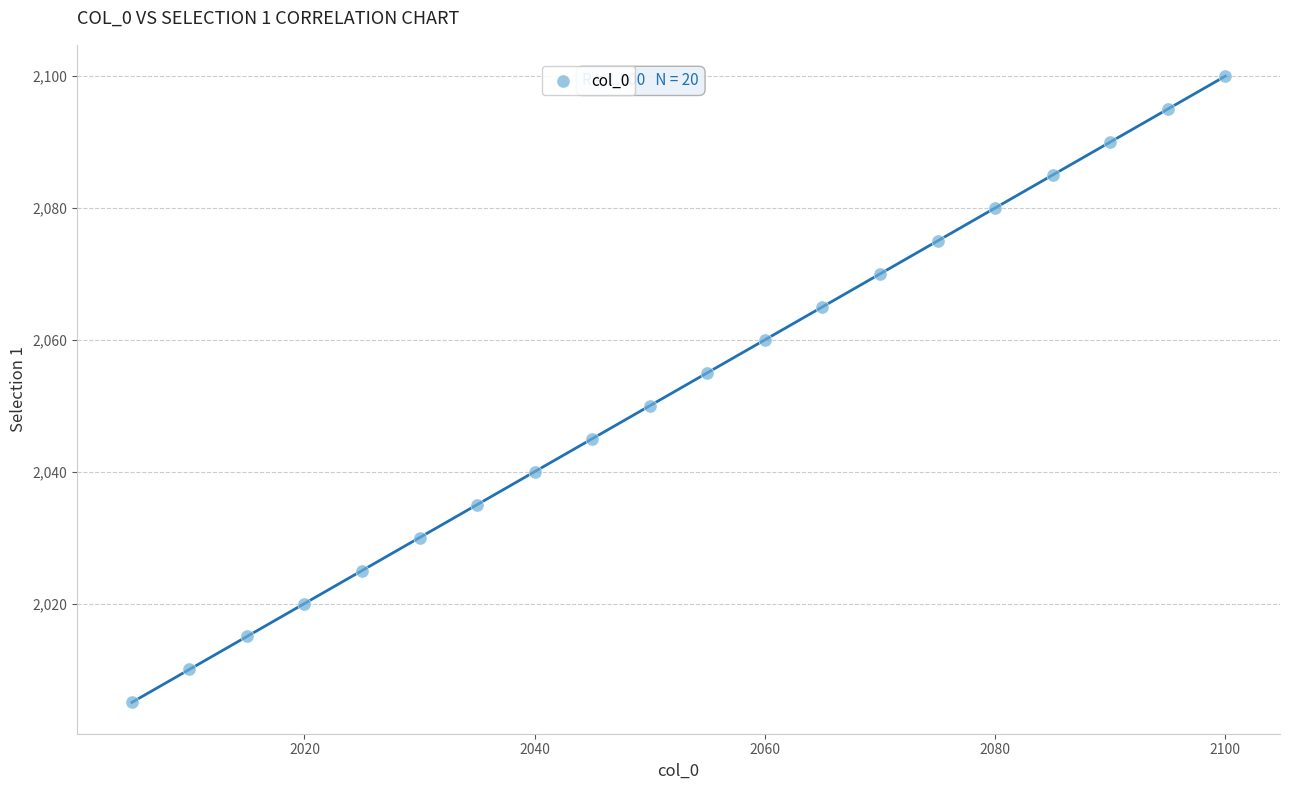

What is the range of Y values (max minus min)?

95